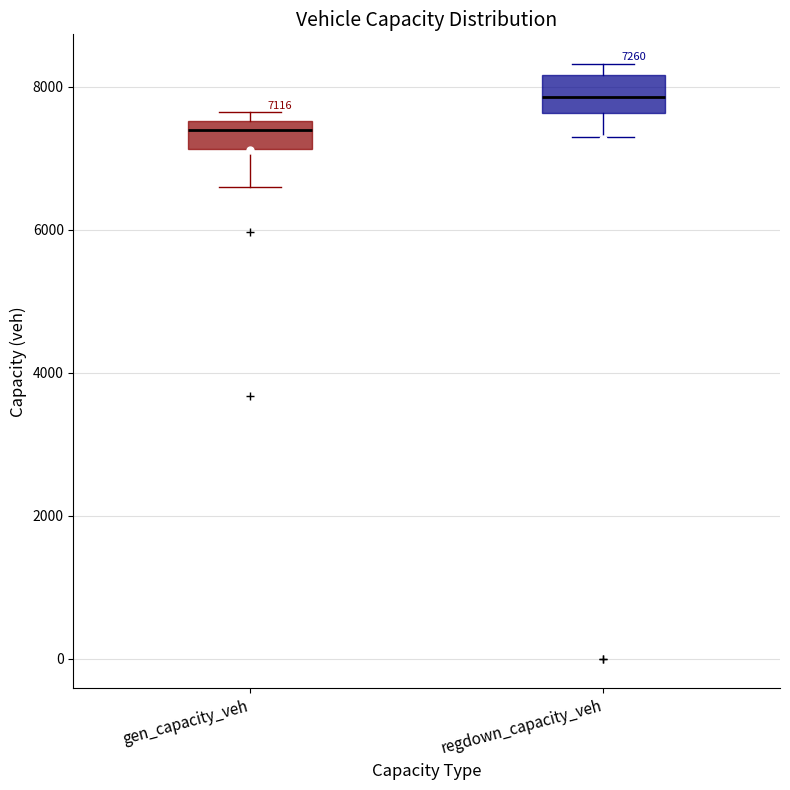

Which box's median line is the highest?

regdown_capacity_veh